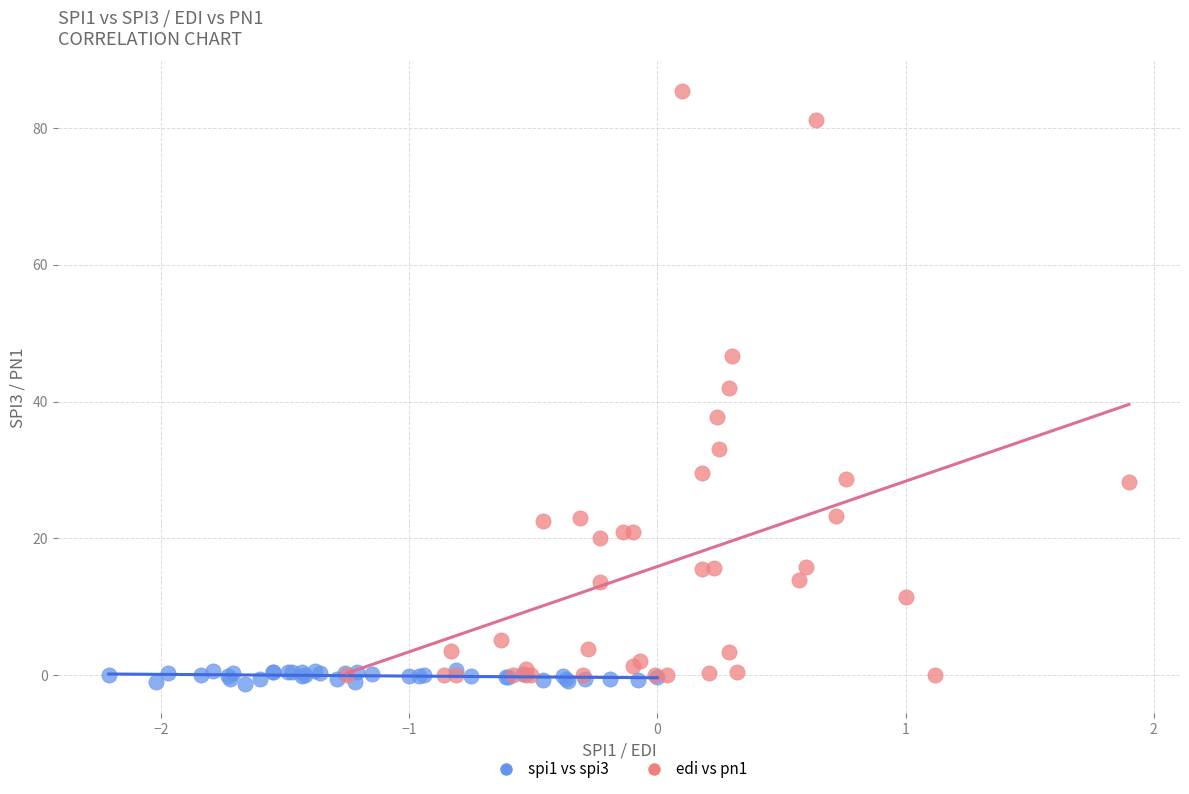

Which series reaches the maximum Y coordinate?

edi vs pn1